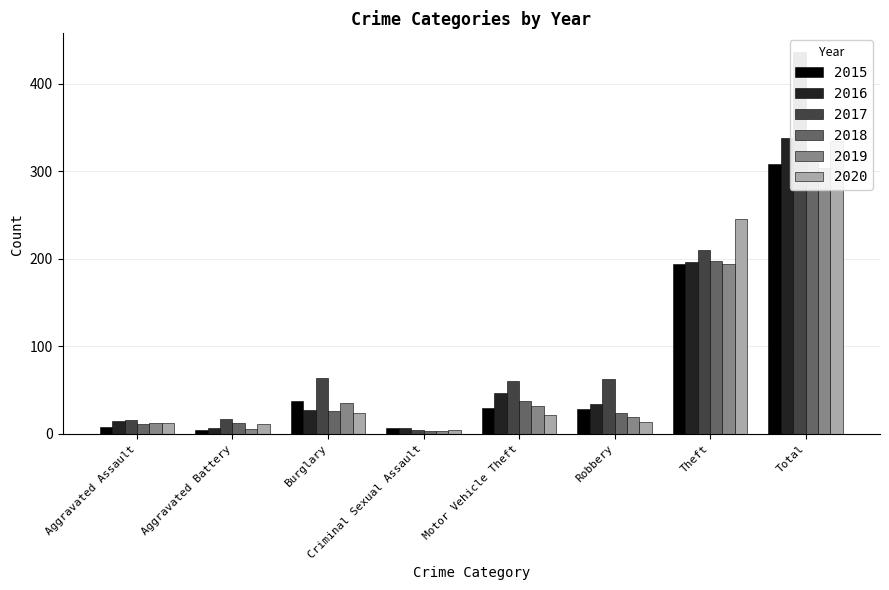

Between Aggravated Battery and Criminal Sexual Assault, which series saw the biggest shift?

2017